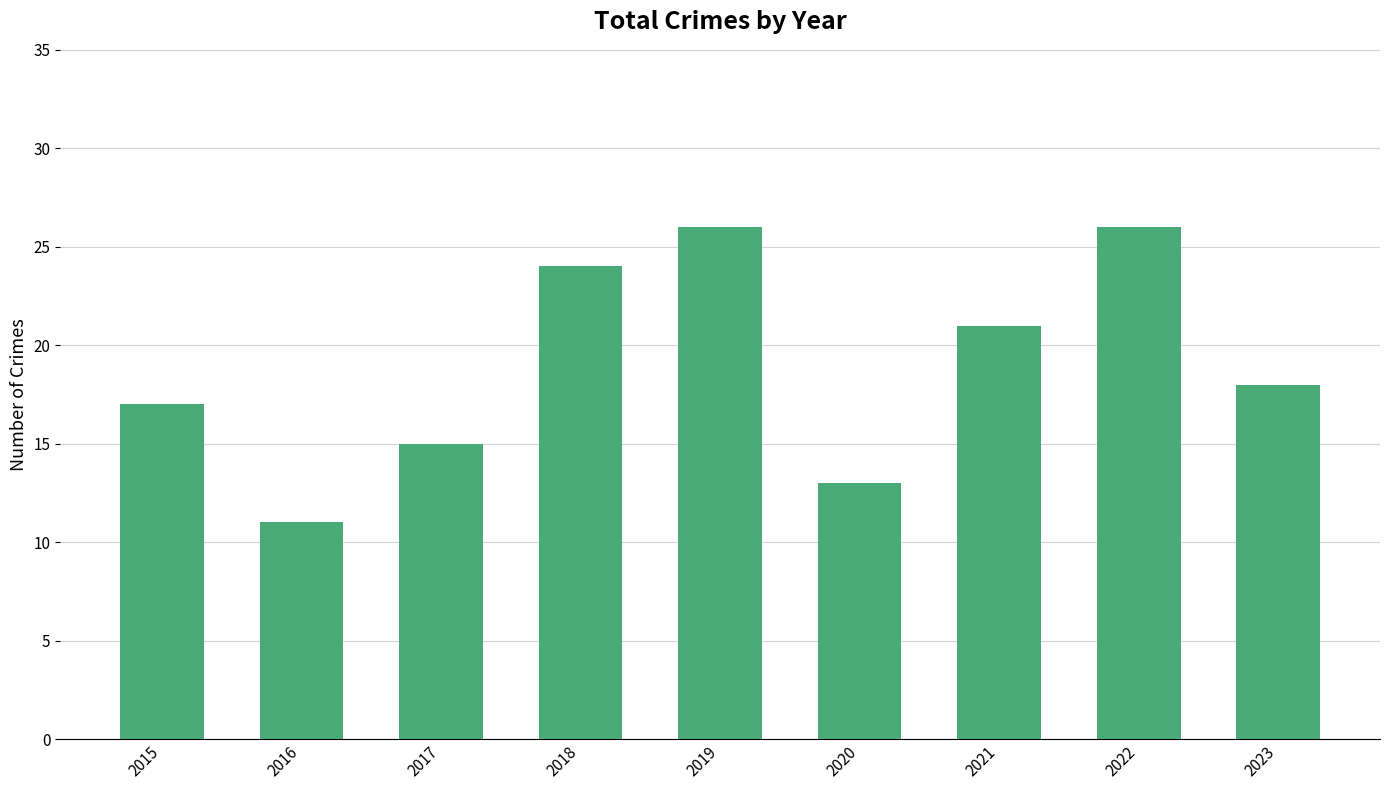

What is the difference between the values at 2023 and 2019?

8